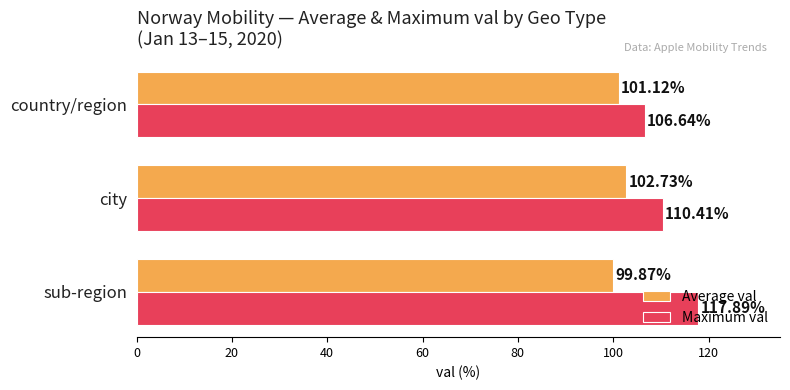

Rank the series by their maximum value, from highest to lowest.

Maximum val, Average val